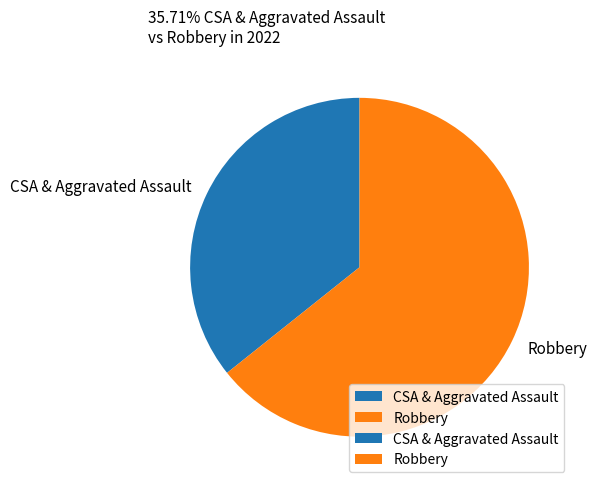

True or false: Robbery accounts for 57% of the total.

False